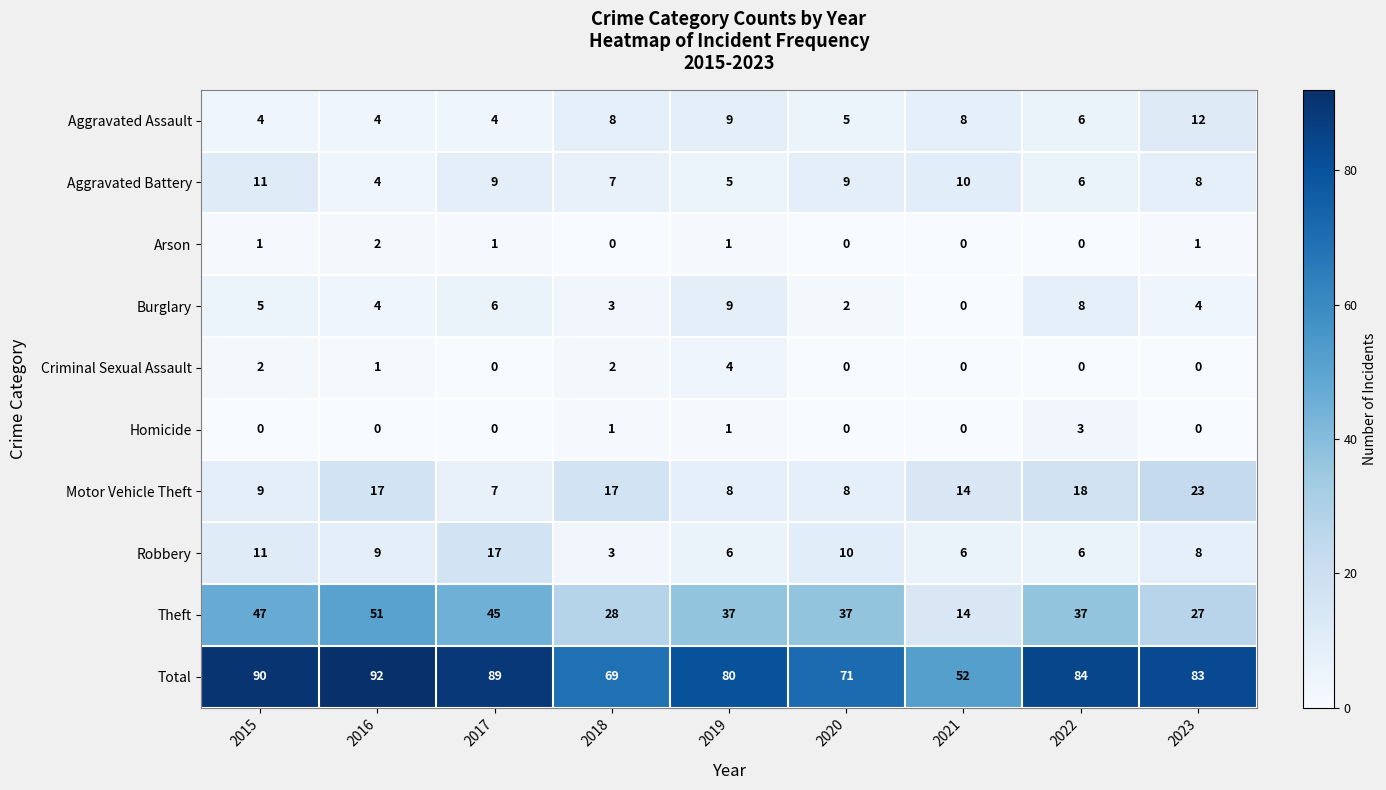

The value of Theft at 2020 is 60. True or false?

False